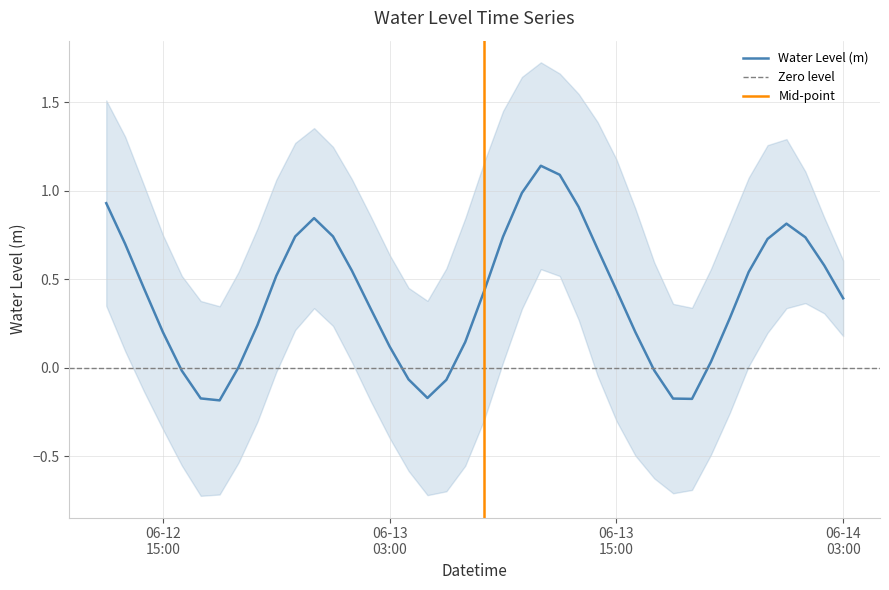

What is the sum of the values at 2024-06-13 17:00:00 and 2024-06-13 23:00:00?

0.7